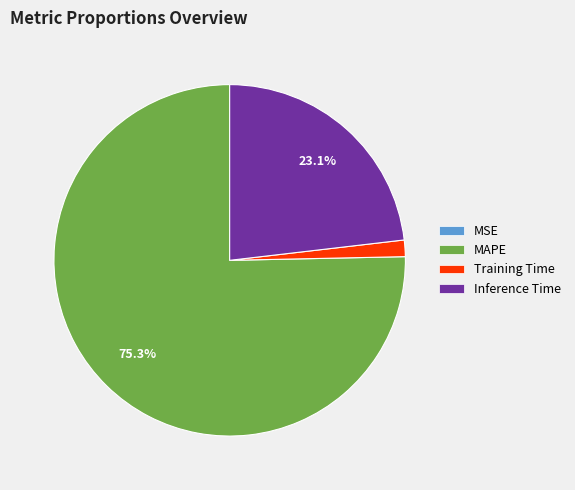

Combined, do Inference Time and MAPE account for over 50%?

Yes